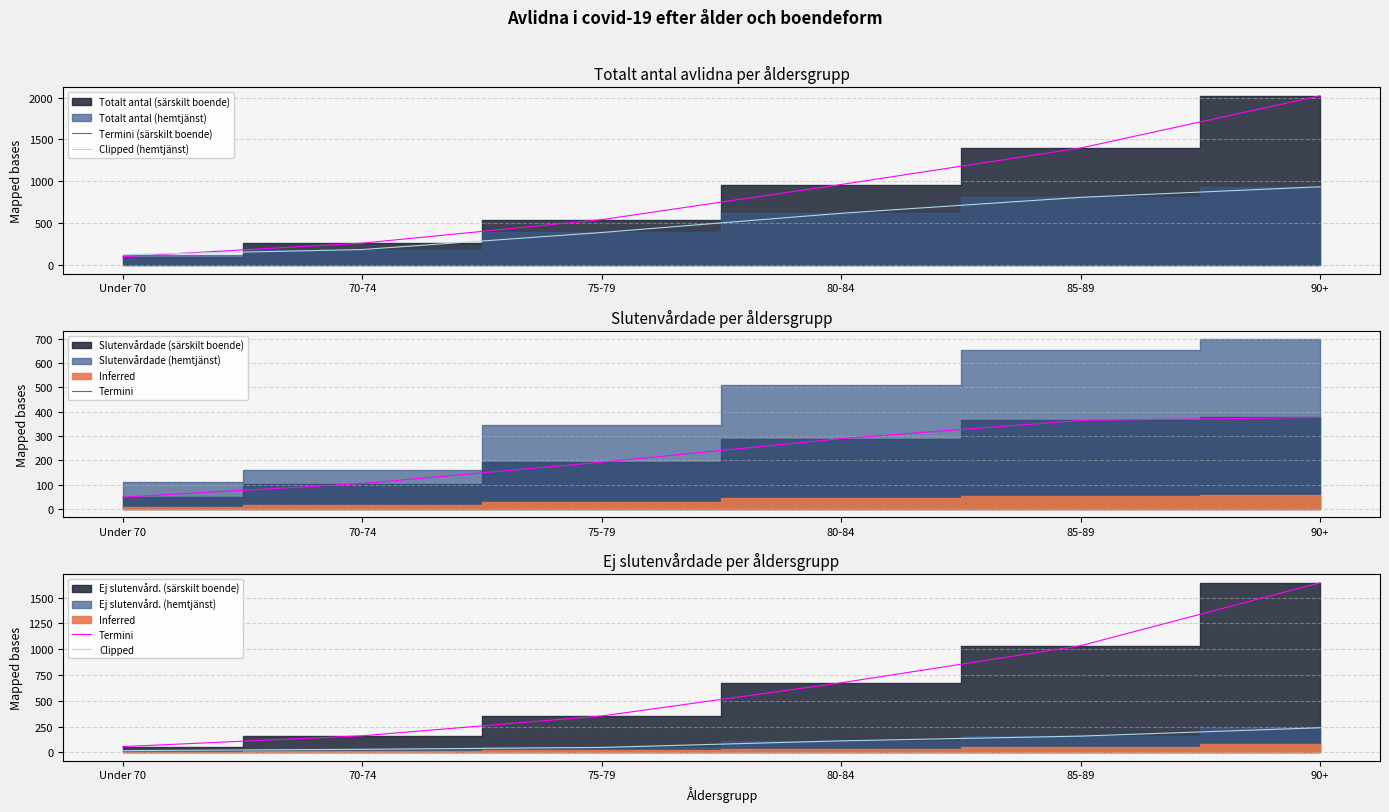

What is the difference between the second highest and second lowest values in the Clipped (hemtjänst) series?

622